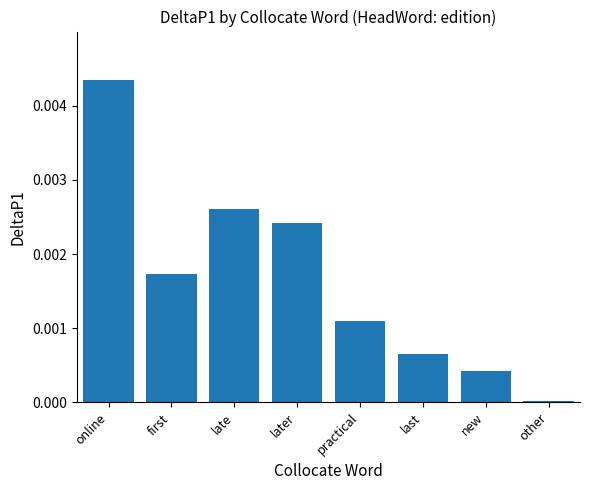

Which category has the lowest value across all series?

other